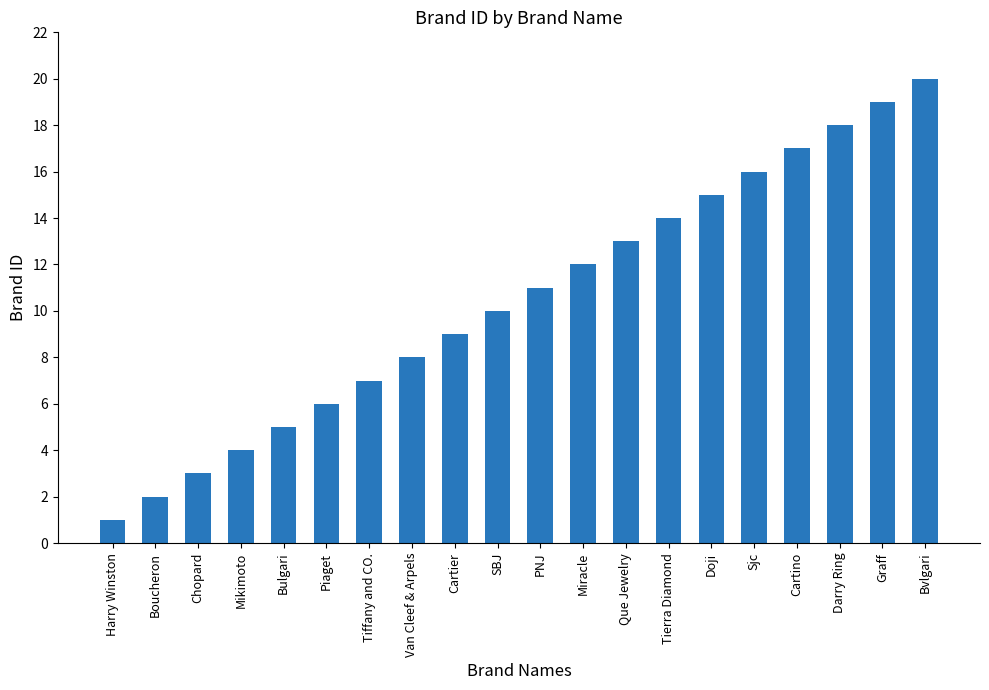

What is the label of the 8th bar from the left?

Van Cleef & Arpels